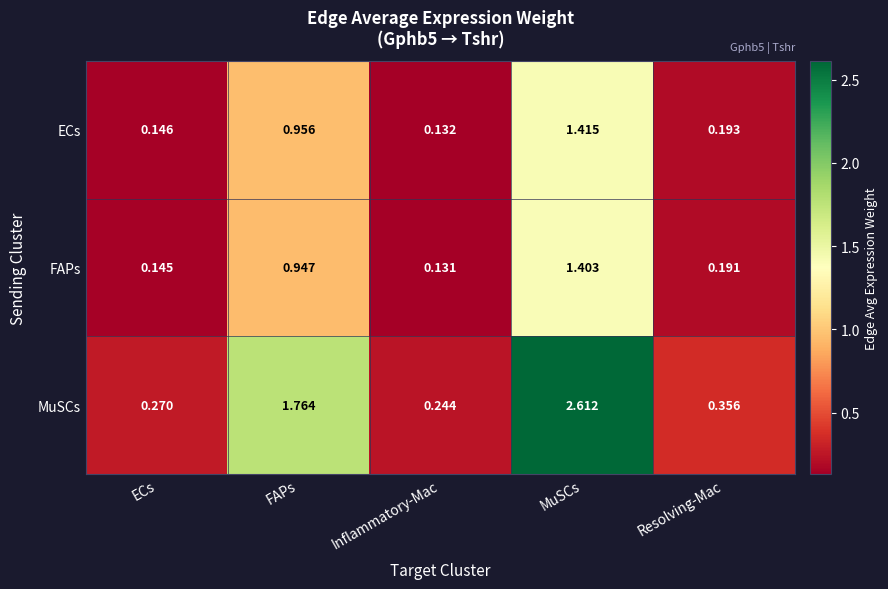

At which label is ECs closest to 0?

Inflammatory-Mac